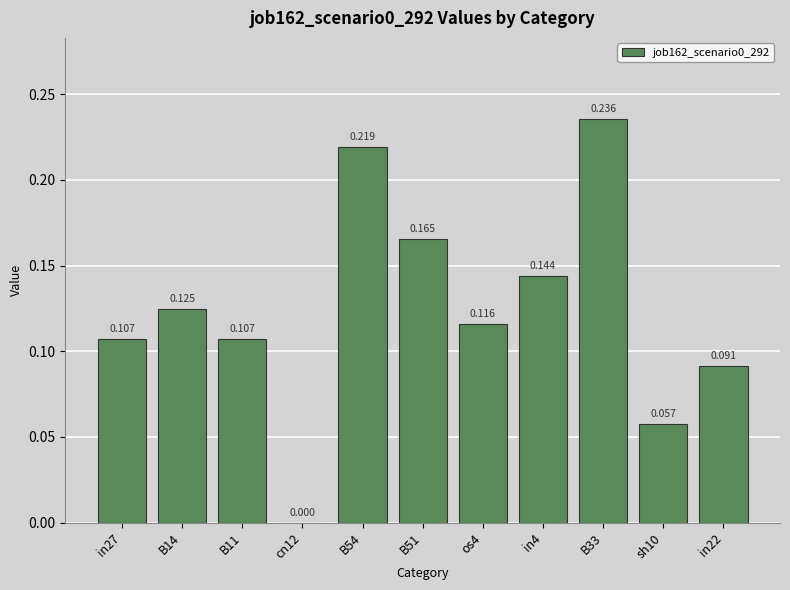

What is the average value?

0.1